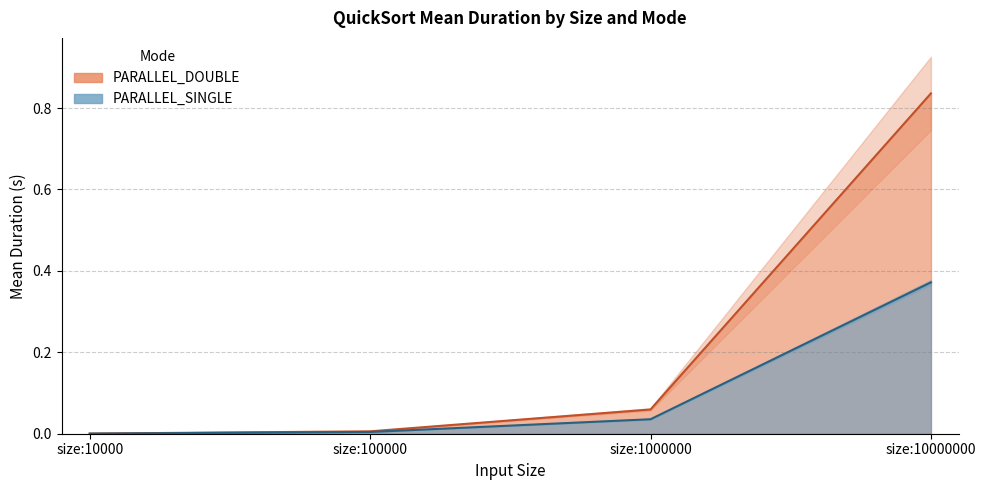

Which category has the highest value in the PARALLEL_DOUBLE series?

size:10000000